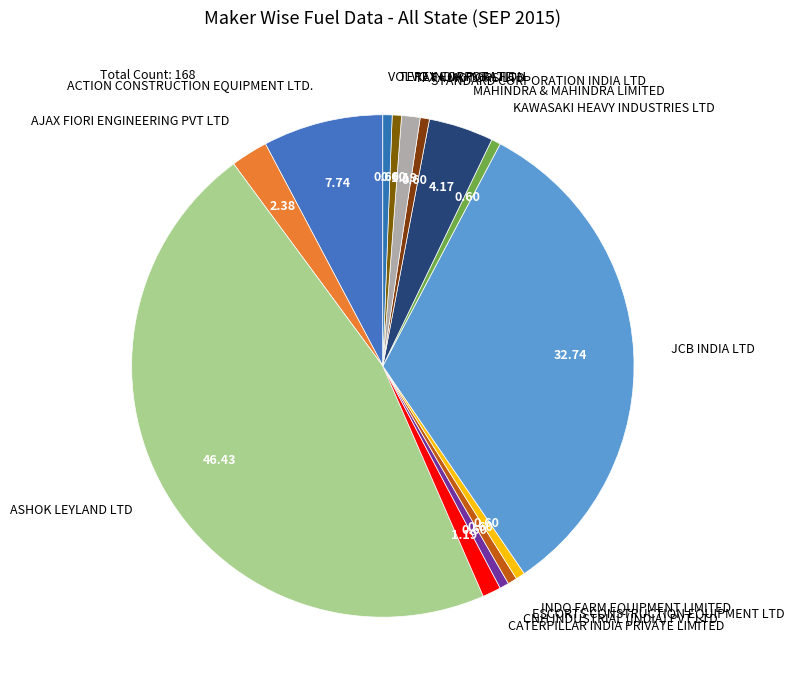

How many slices are in this pie chart?

14